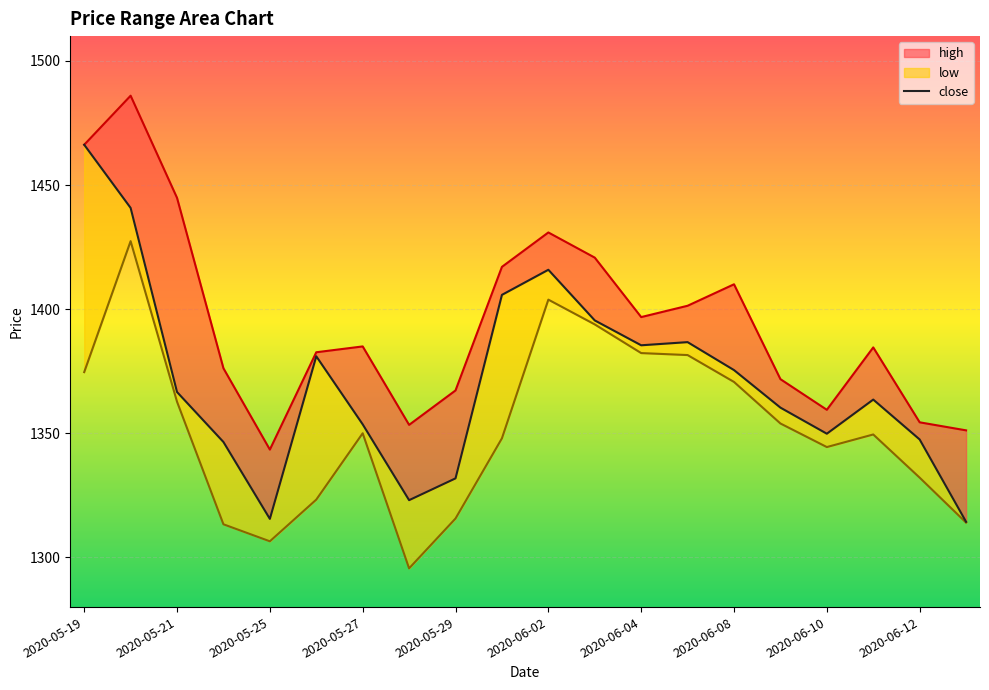

Does the chart display data point markers on the line(s)?

No